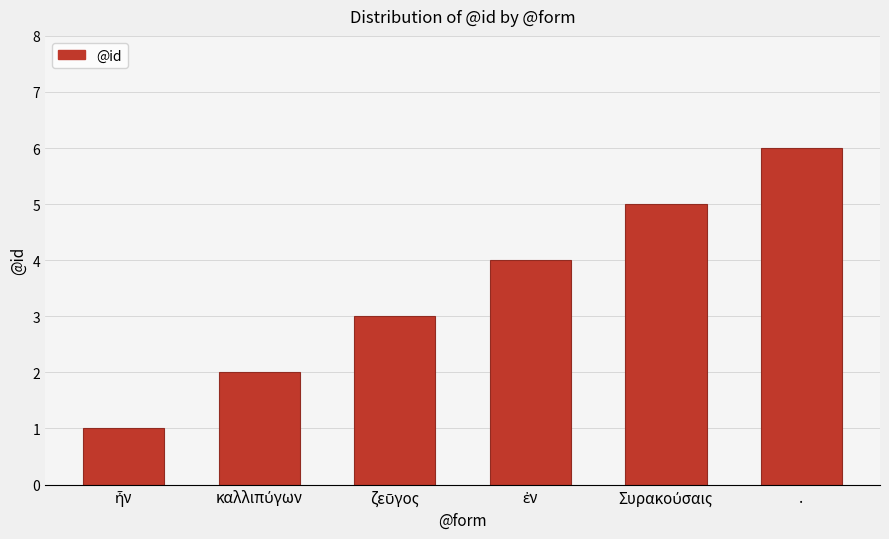

What is the difference between the second highest and minimum values?

4